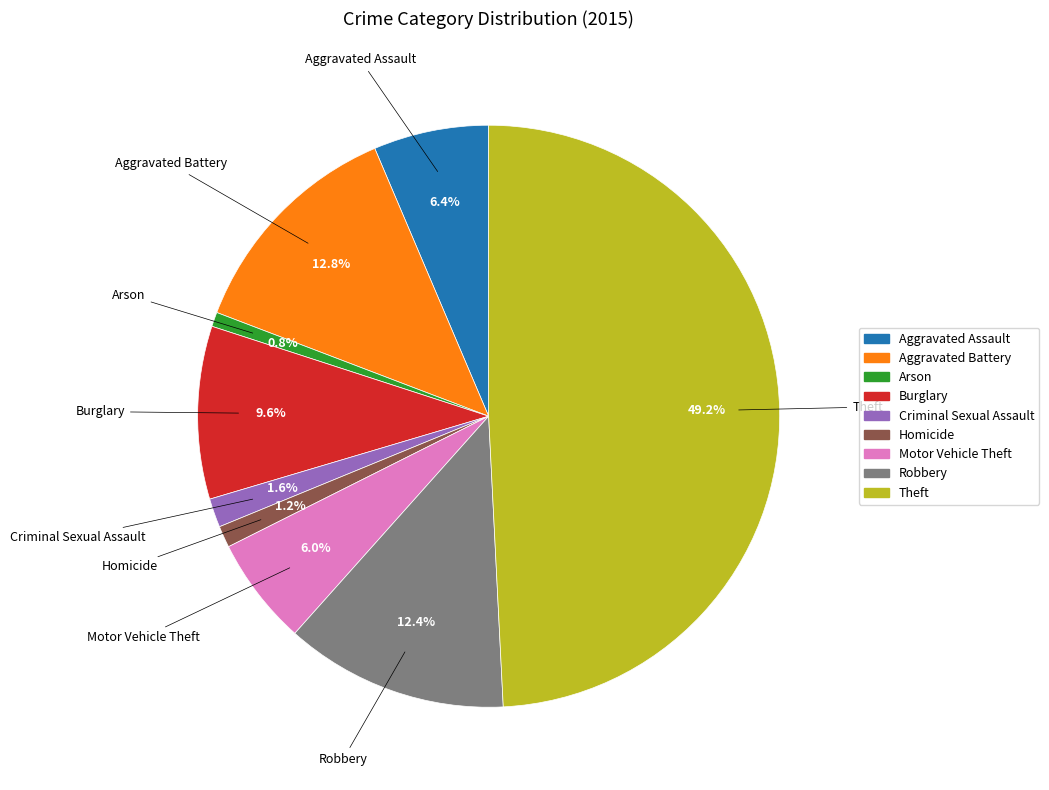

What is the largest slice in the pie chart?

Theft